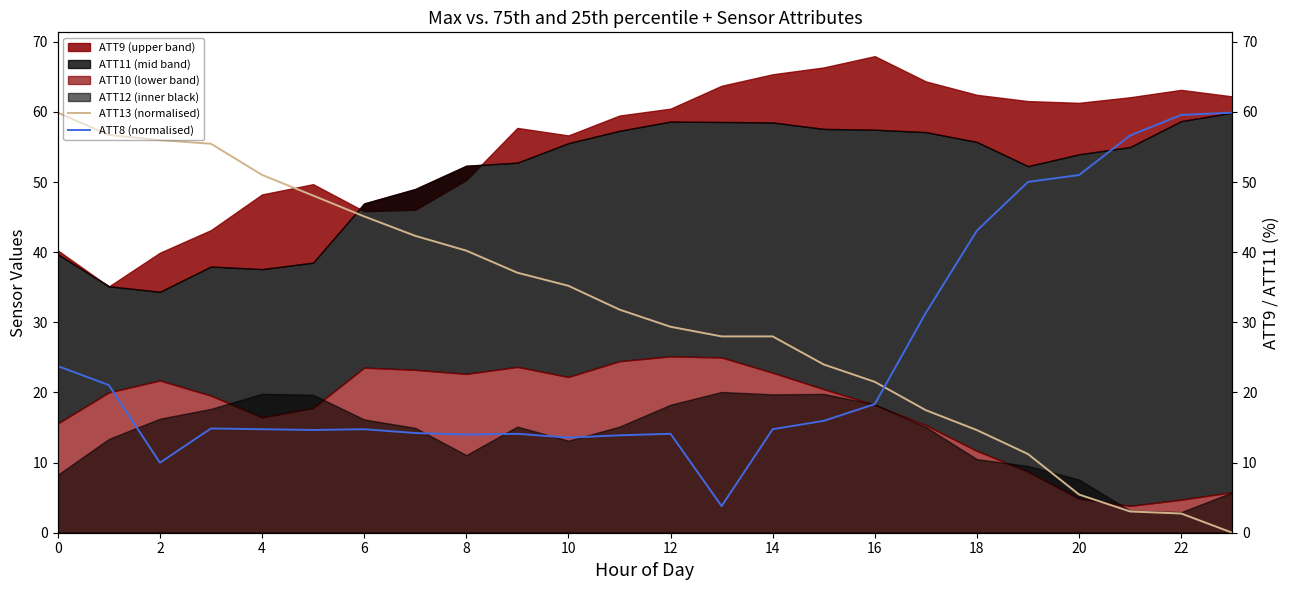

Where is the first local maximum for ATT8 (normalised)?

6